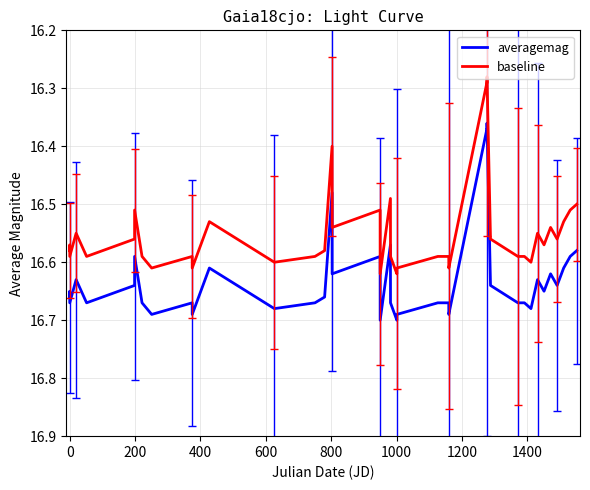

Which series has the largest total across all categories?

averagemag